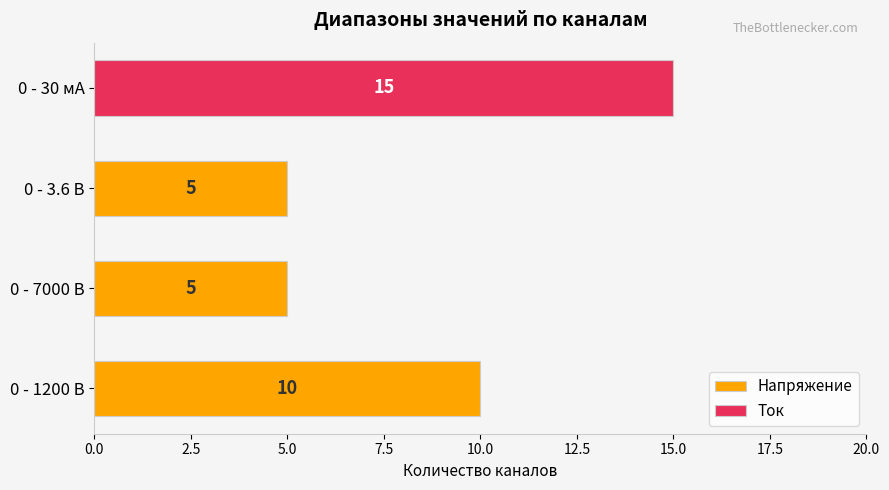

Is it true that Напряжение equals 0 at 0 - 30 мА?

True